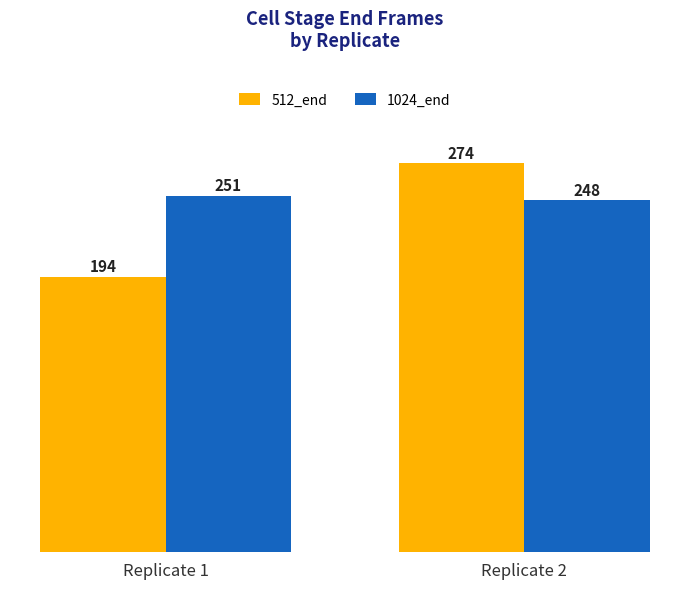

At Replicate 2, list the series in order from largest to smallest.

512_end, 1024_end